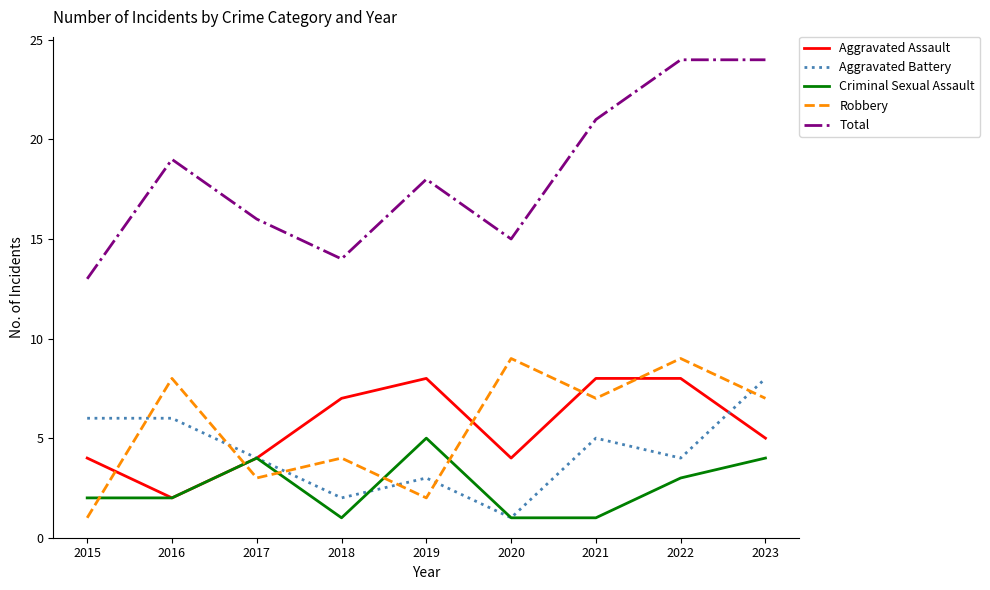

Is the value of Criminal Sexual Assault at 2019 greater than the value of Aggravated Assault at 2016?

Yes